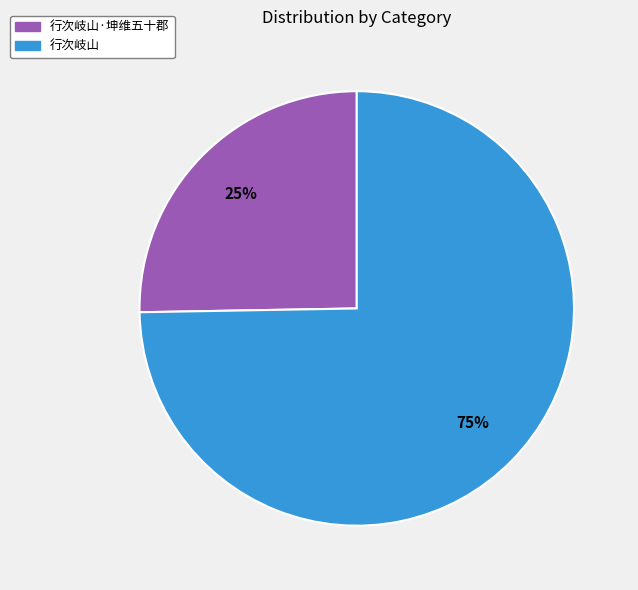

Do 行次岐山 and 行次岐山·坤维五十郡 together represent more than half of the pie?

Yes